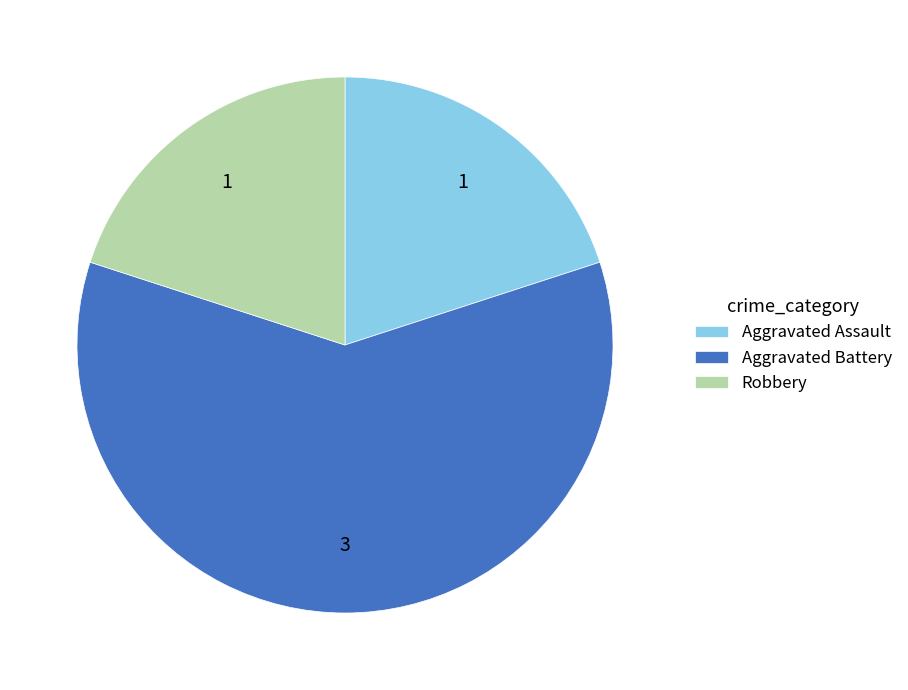

Is it true that Robbery is 12% of the pie?

False